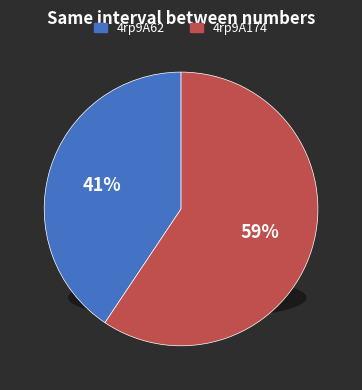

To the nearest percent, what portion does 4rp9A174 represent?

59%